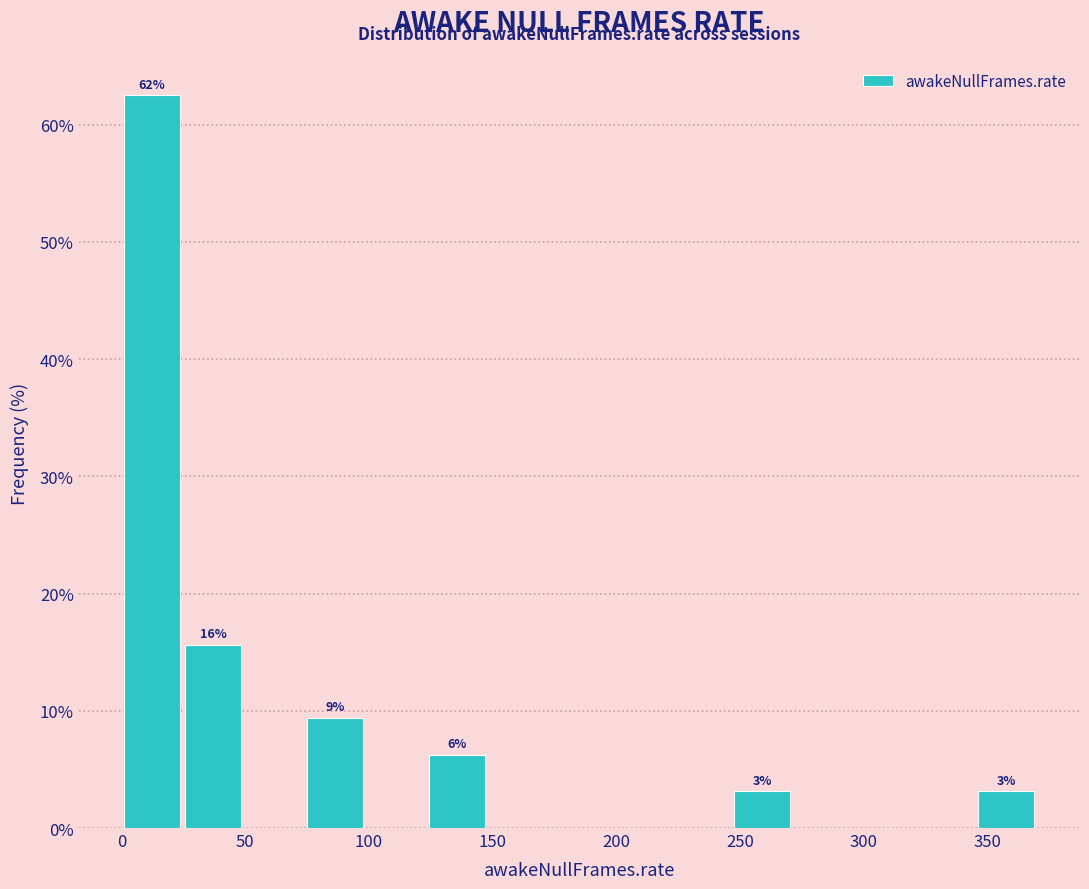

Which range on the x-axis has the tallest bar?

0 to 25